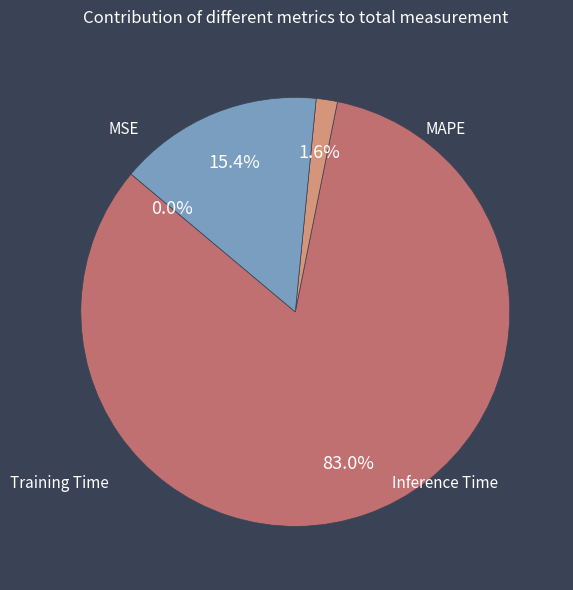

Rank the categories by value from lowest to highest.

MSE, Training Time, Inference Time, MAPE